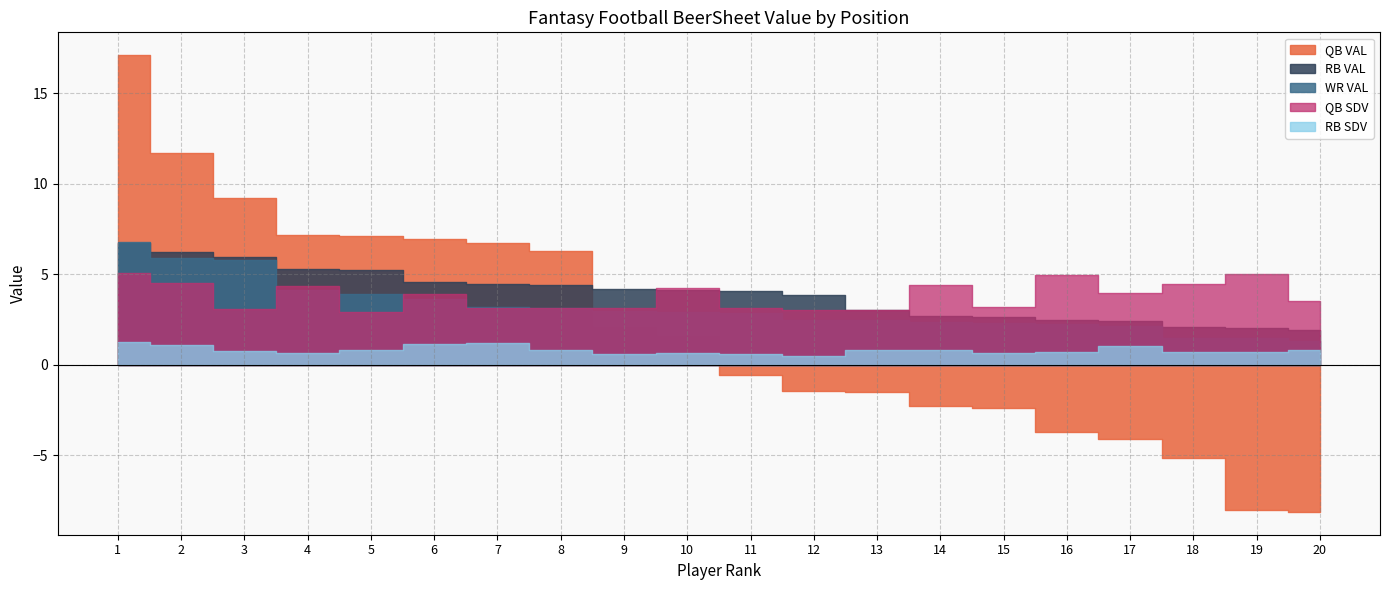

What is the sum of all WR VAL values?

63.4